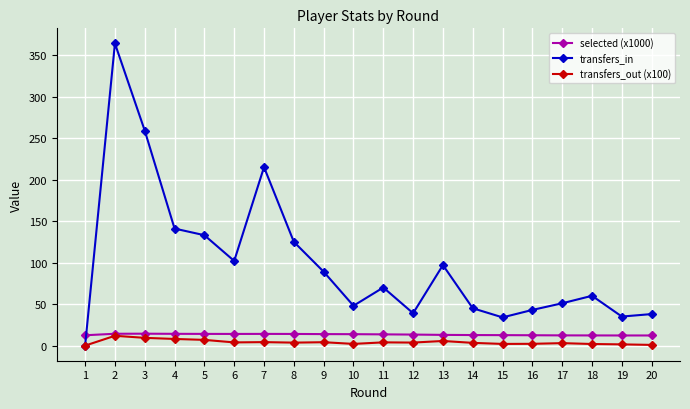

True or false: transfers_in has a value of 85.2 at 10.

False